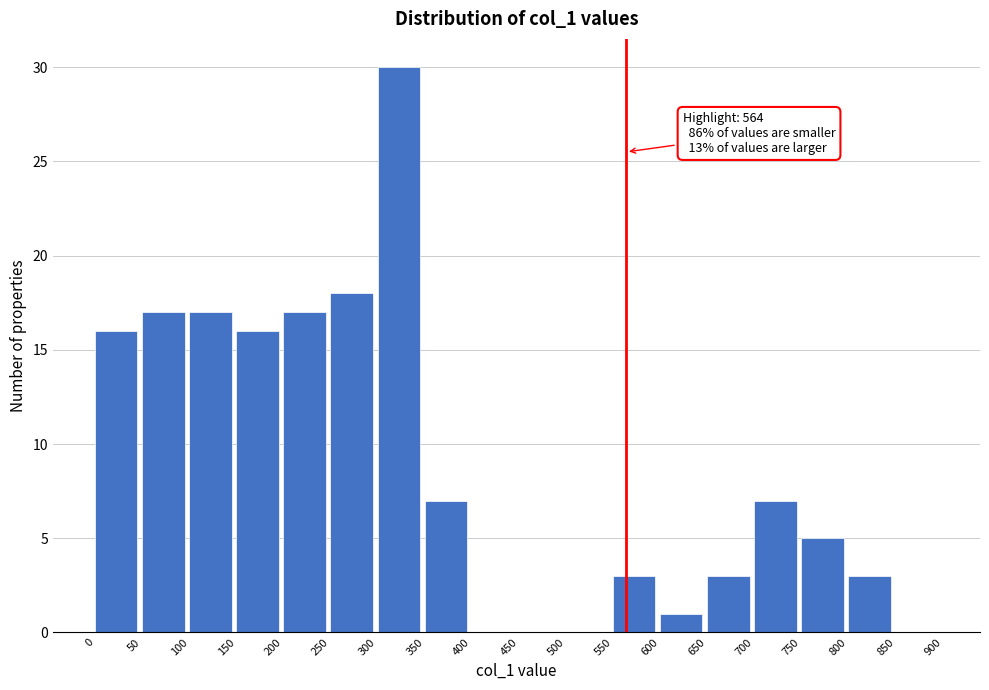

Which range on the x-axis has the tallest bar?

300 to 350